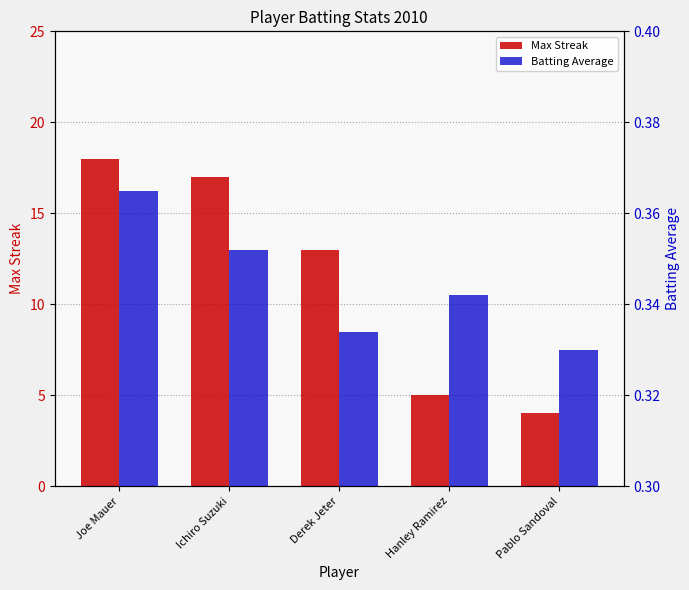

What is the highest value of the Batting Average series?

0.4